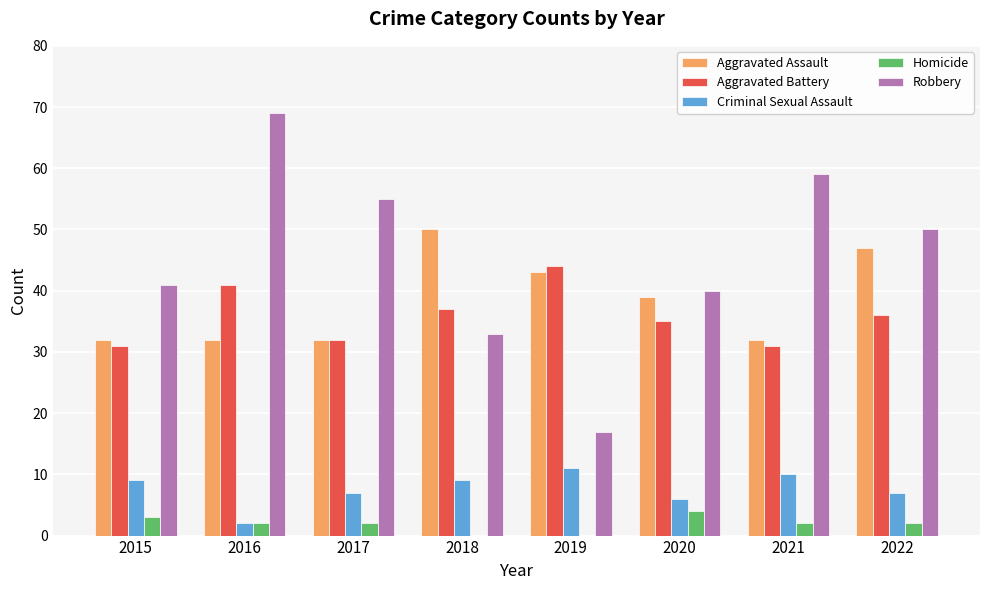

What is the sum of all Criminal Sexual Assault values?

61